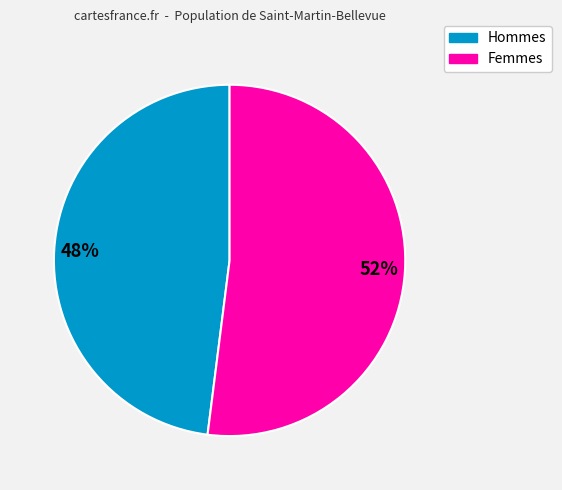

To the nearest percent, what is the difference between the largest and smallest slice percentages?

4%